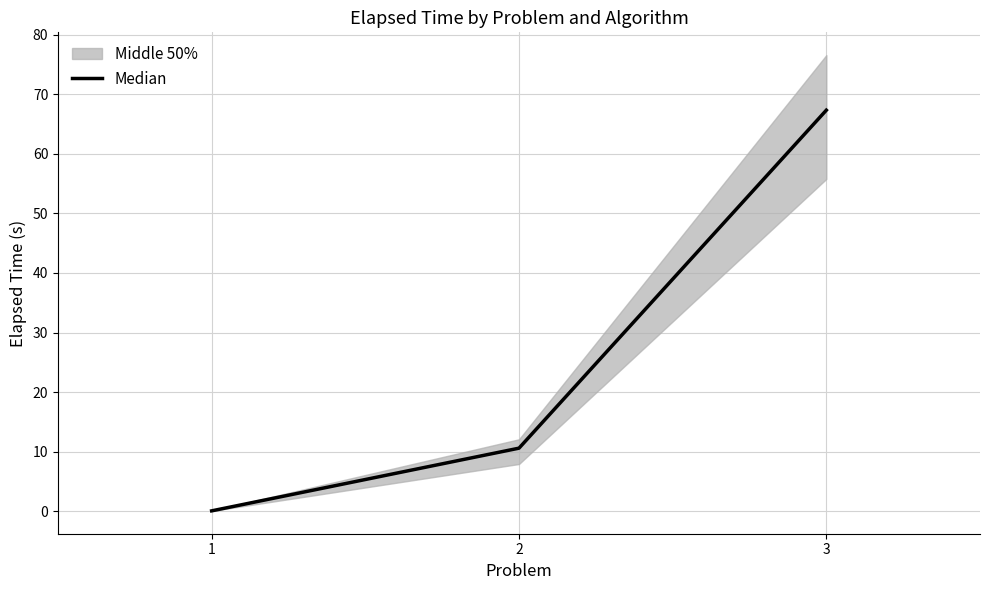

The value at 2 is 17.2. True or false?

False